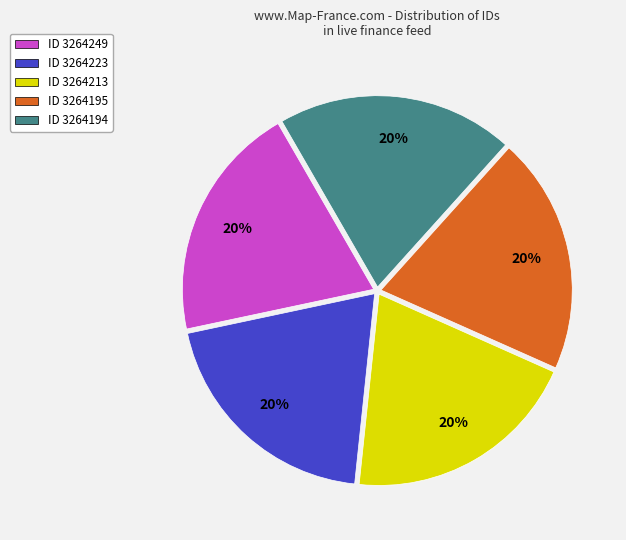

Count the number of slices in the pie.

5